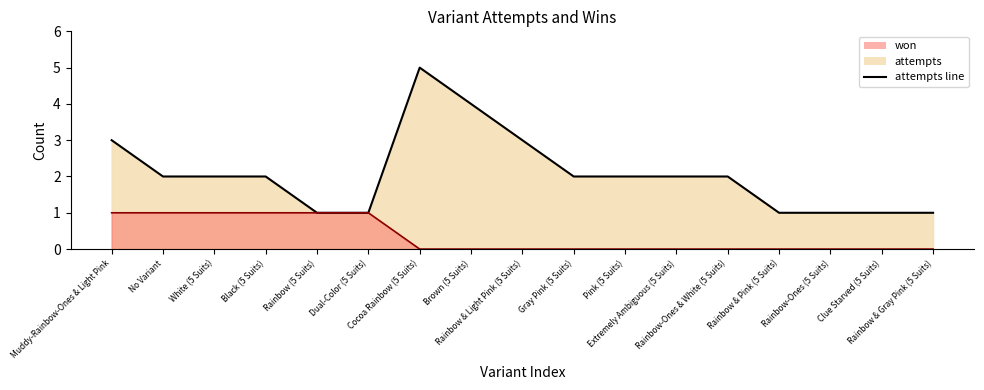

At which category is the sum across all series the highest?

Cocoa Rainbow (5 Suits)